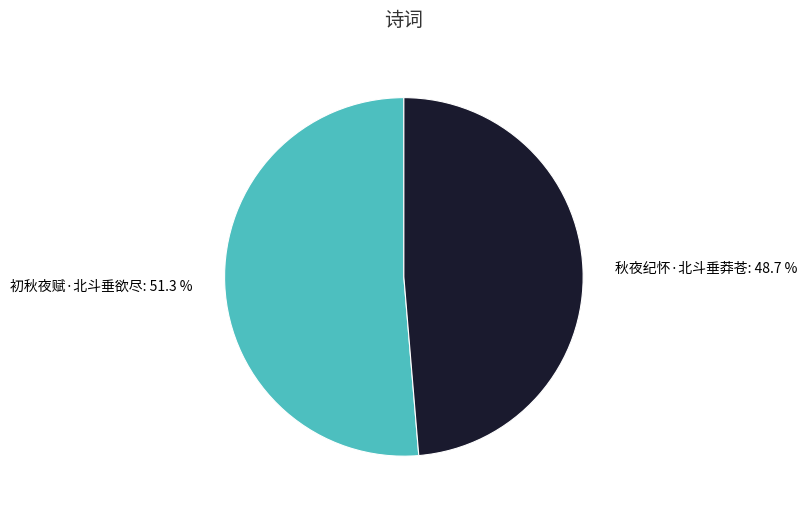

Between 初秋夜赋·北斗垂欲尽 and 秋夜纪怀·北斗垂莽苍, which is larger?

初秋夜赋·北斗垂欲尽